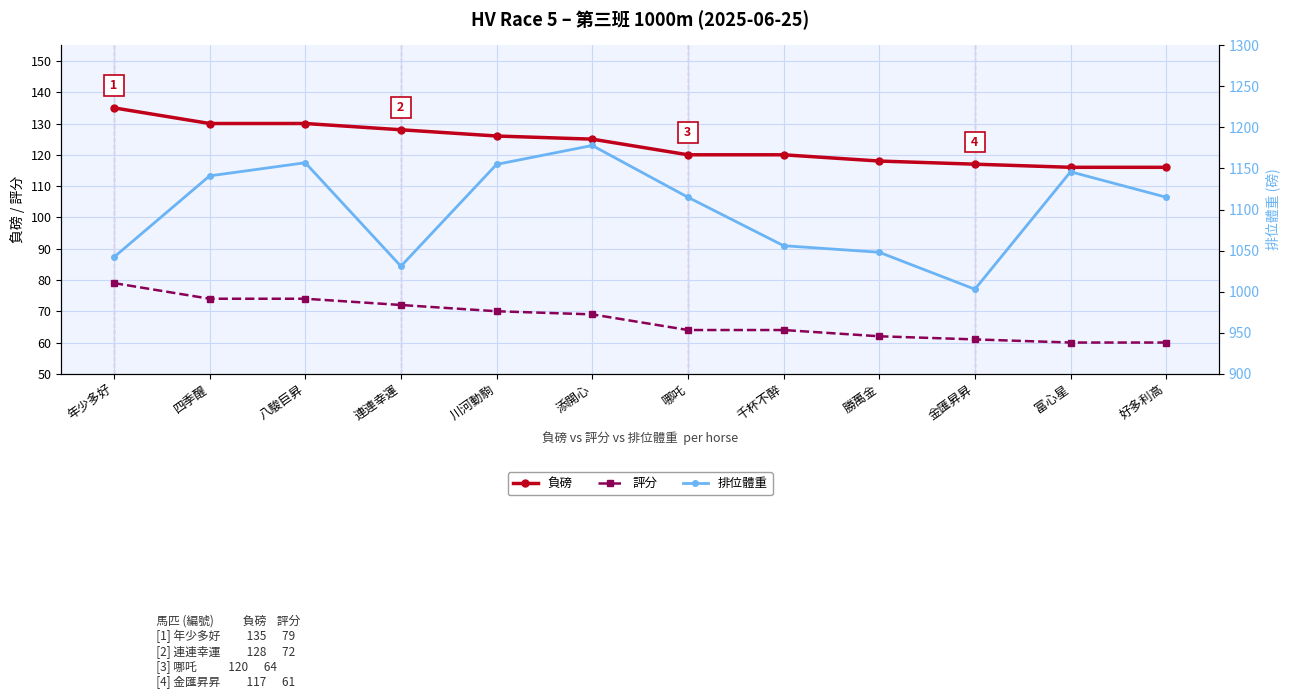

What is the difference between the highest and lowest values at 八駿巨昇?

1083